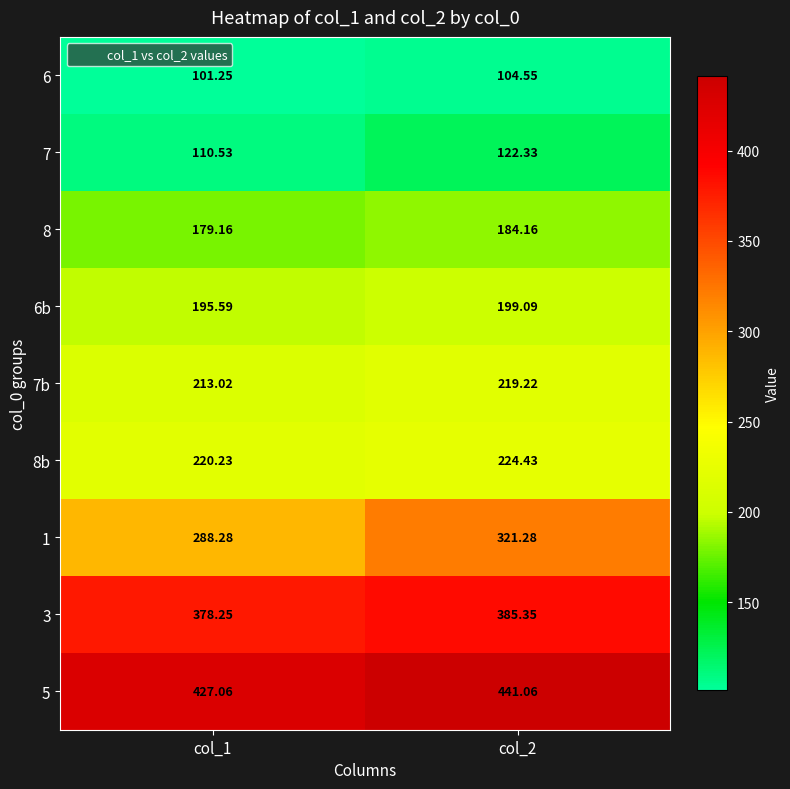

Is the value of 6b at col_2 greater than the value of 8b at col_1?

No